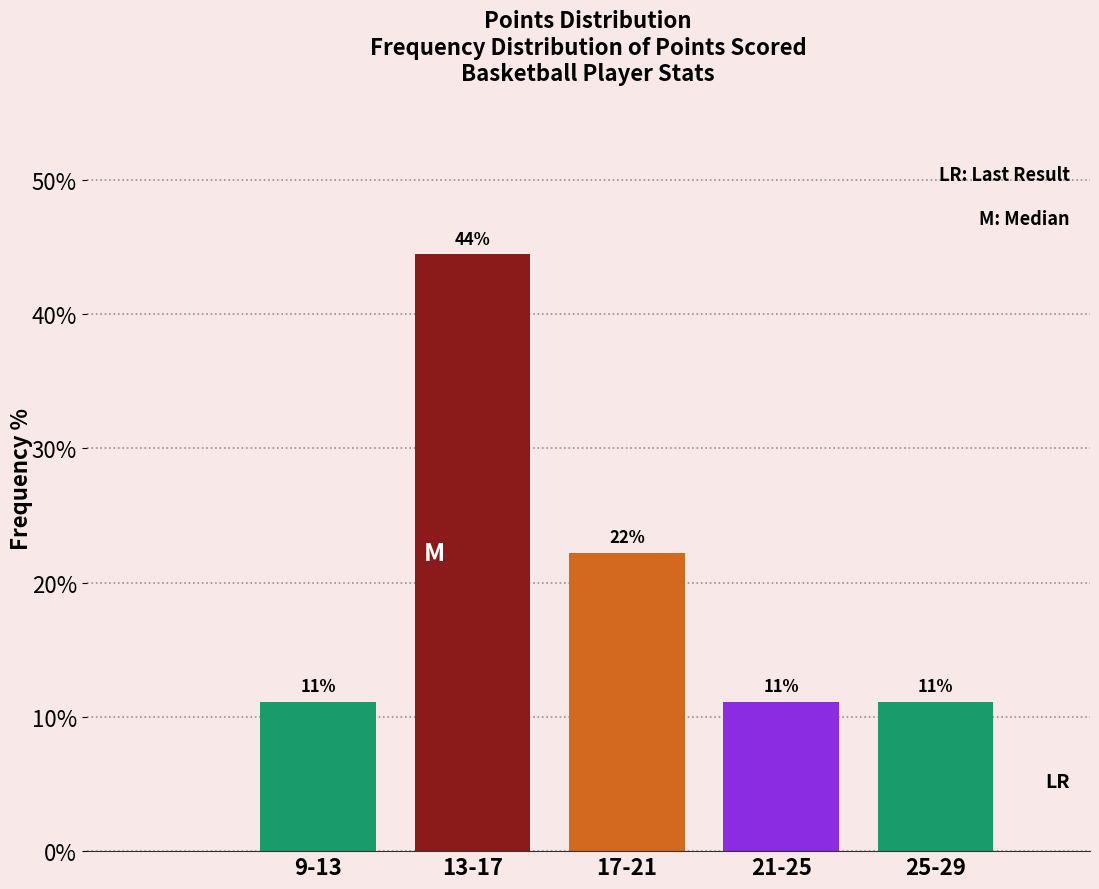

How many bars are there in total?

5